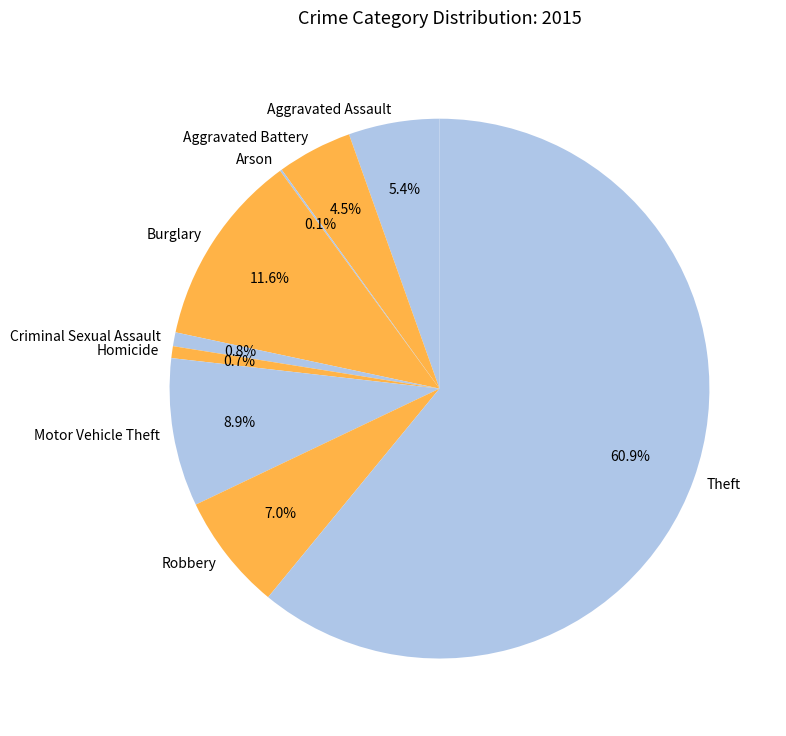

Which has a higher value, Motor Vehicle Theft or Burglary?

Burglary